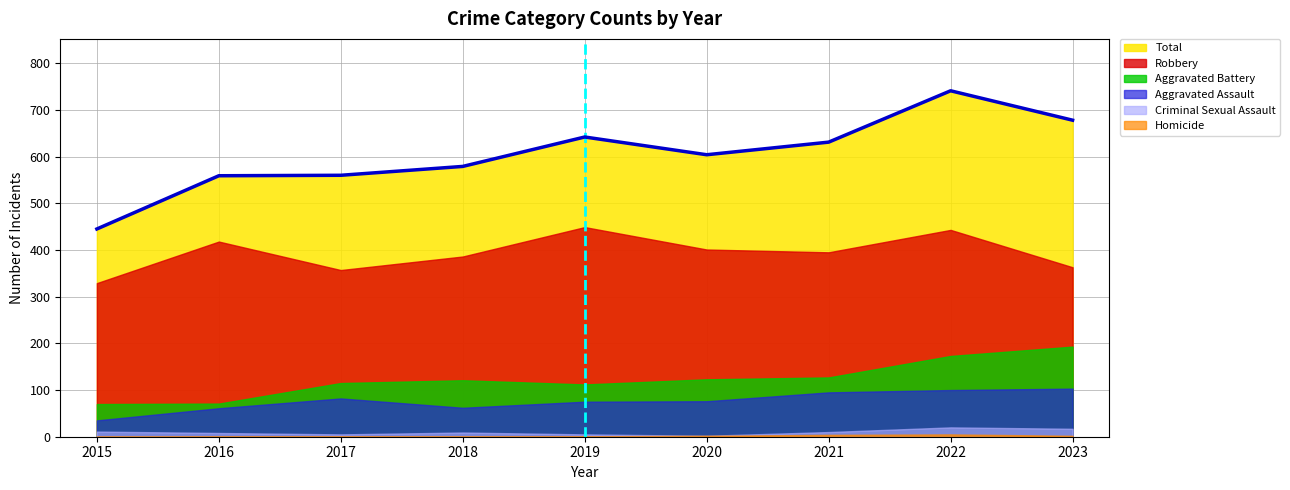

What is the greatest value displayed?

741